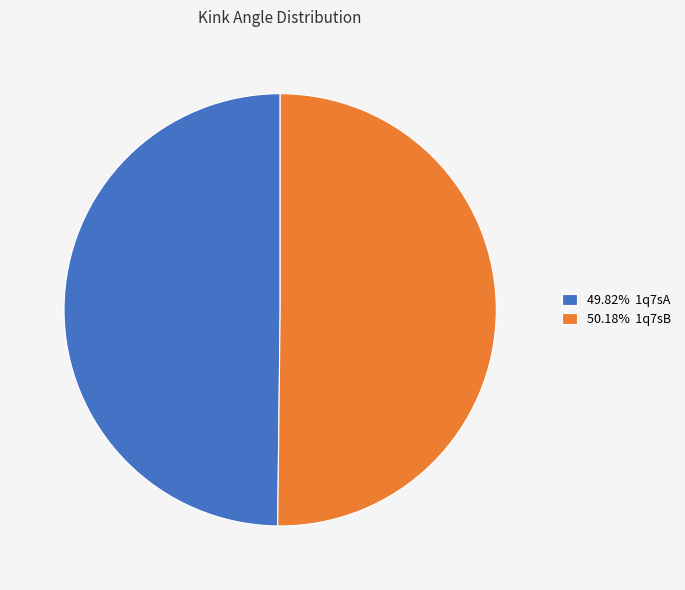

Do 50.18% 1q7sB and 49.82% 1q7sA together represent more than half of the pie?

Yes